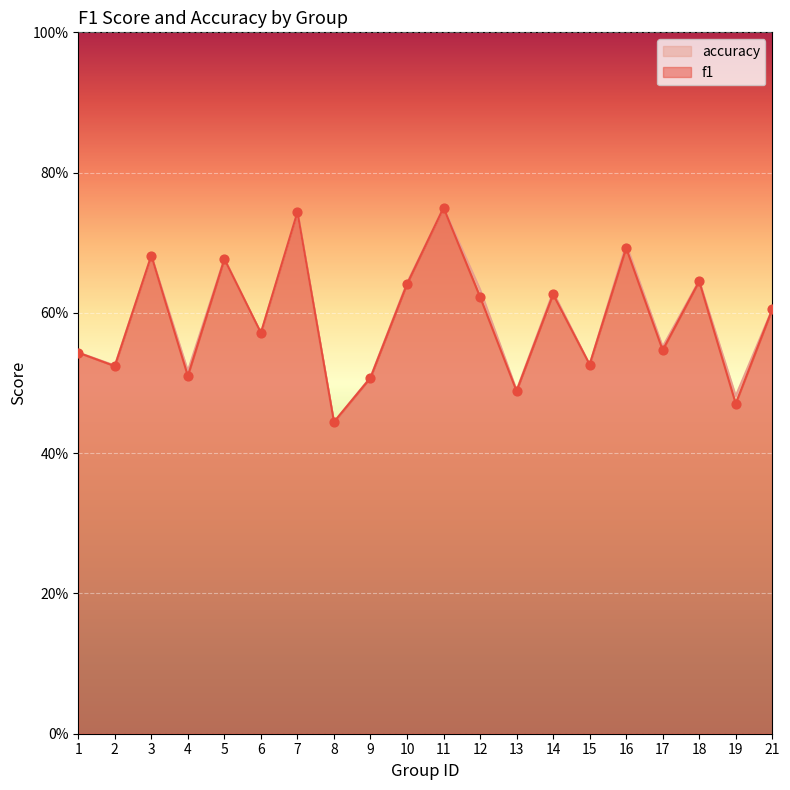

What are all the series names shown in the legend?

accuracy, f1